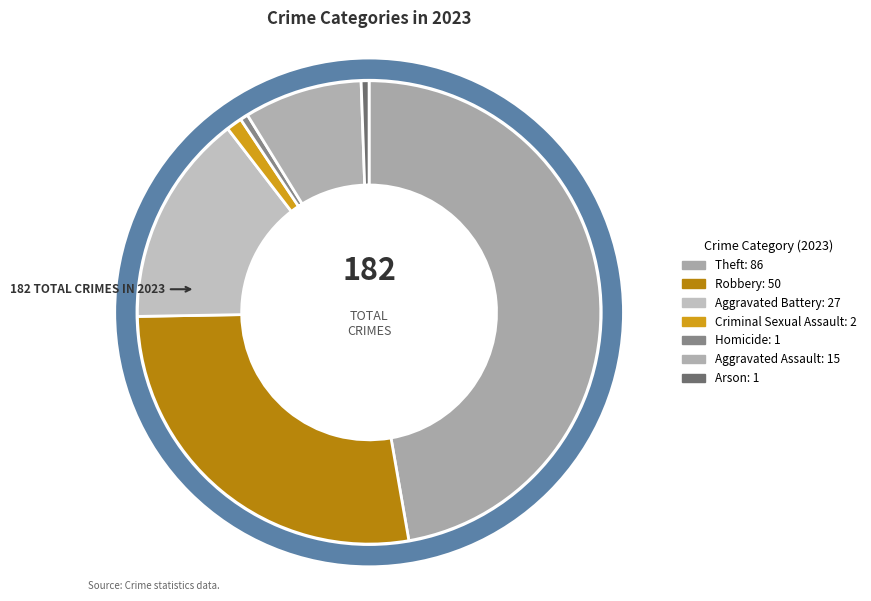

The Robbery slice represents 37% of the pie. True or false?

False